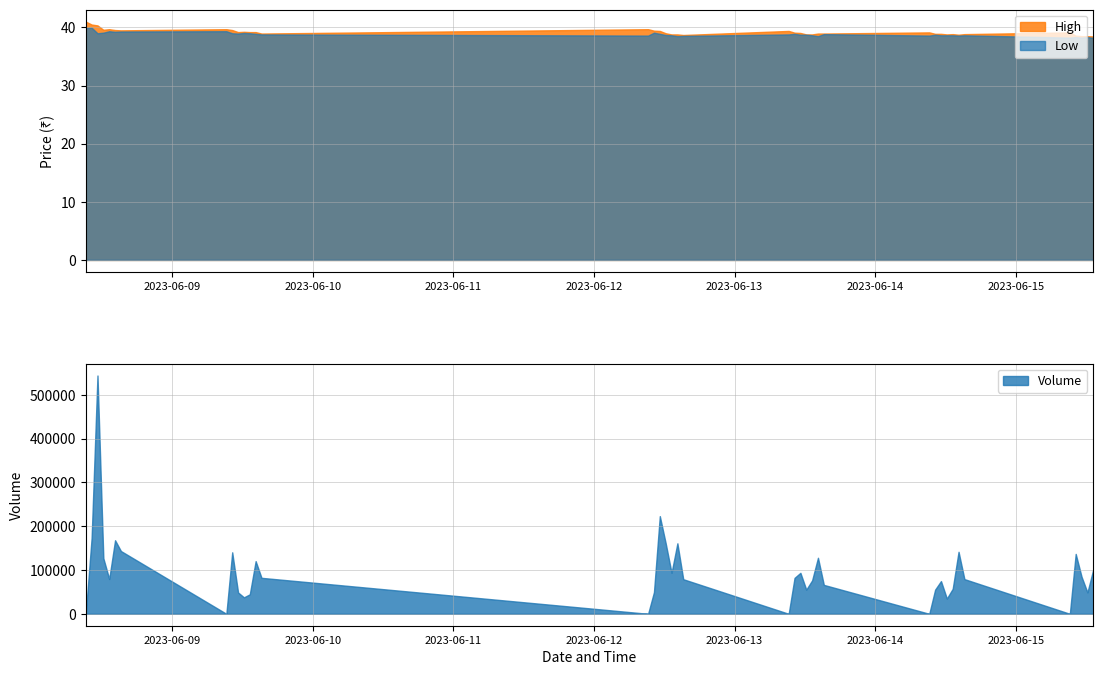

How many data points does each series have?

40